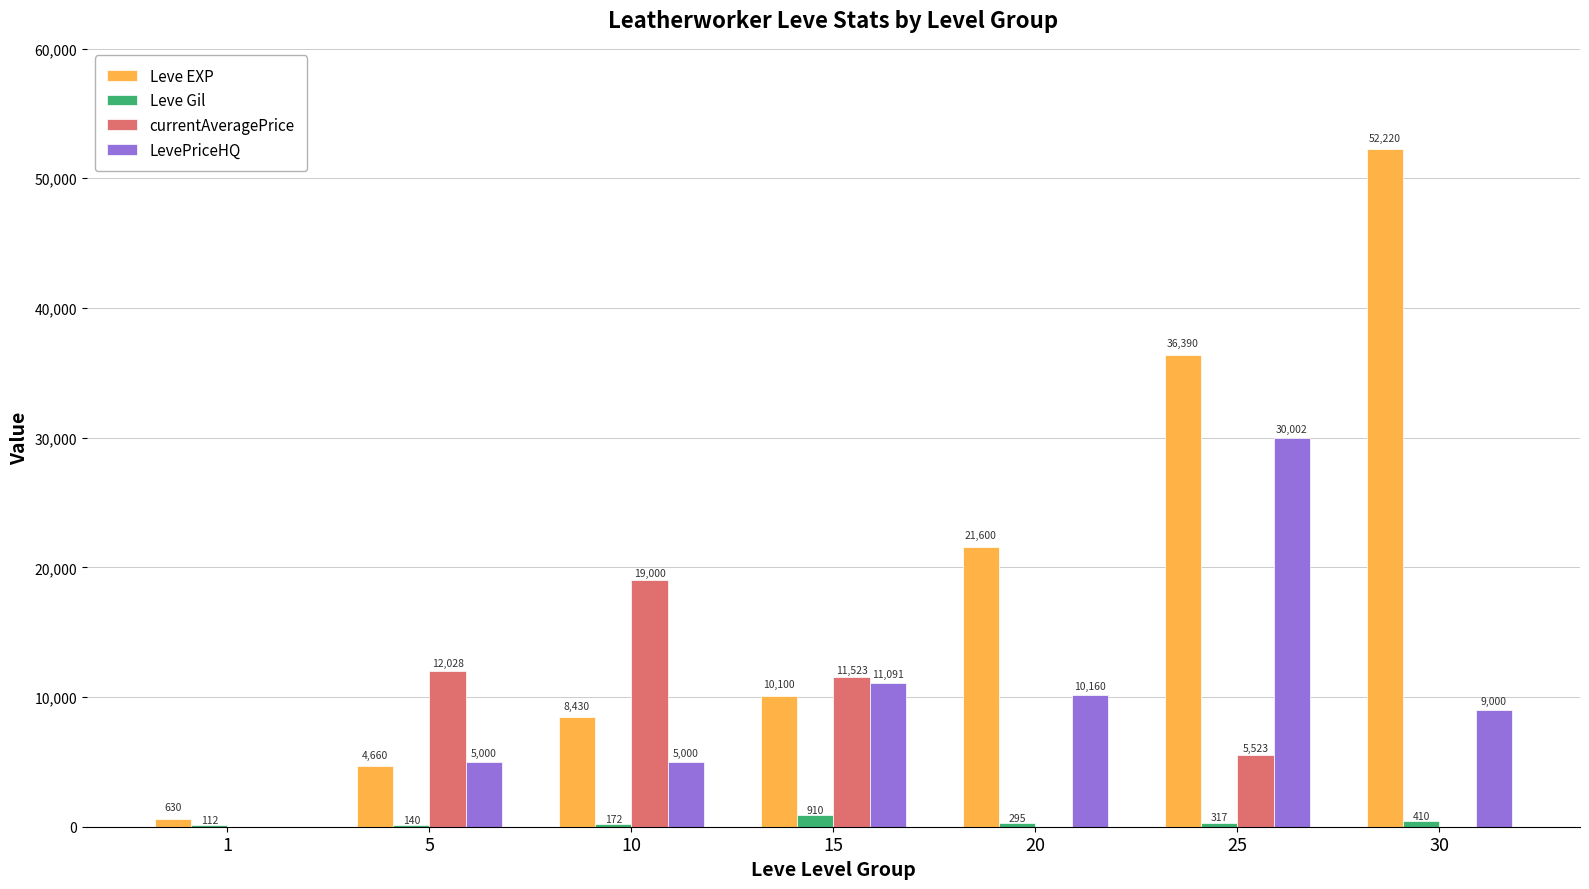

What is the spread (max minus min) of values at 10?

18828